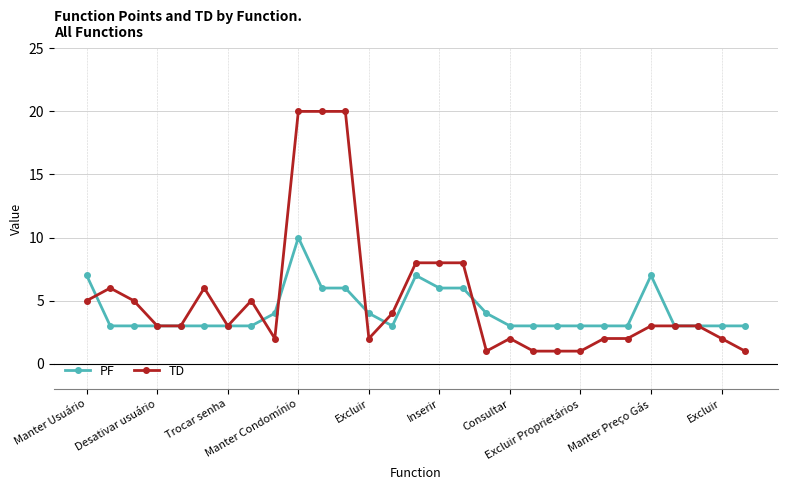

Does the chart have visible grid lines?

Yes